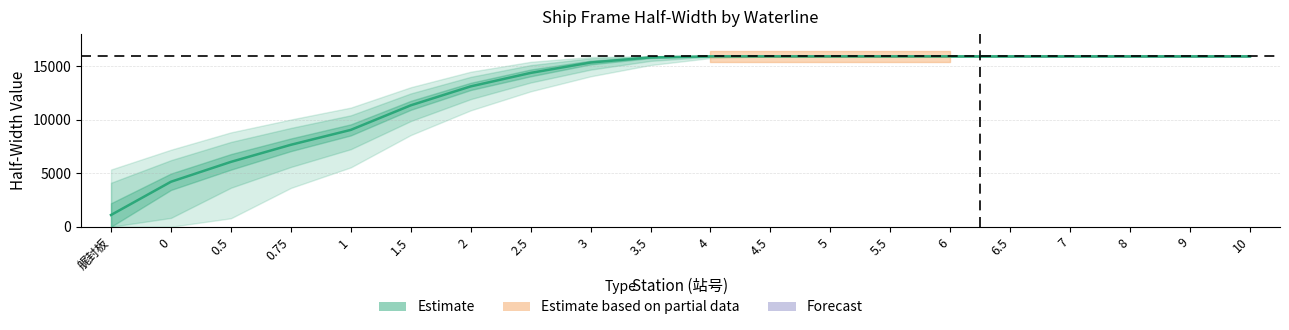

True or false: the data shows 9049.5 at 1.

True